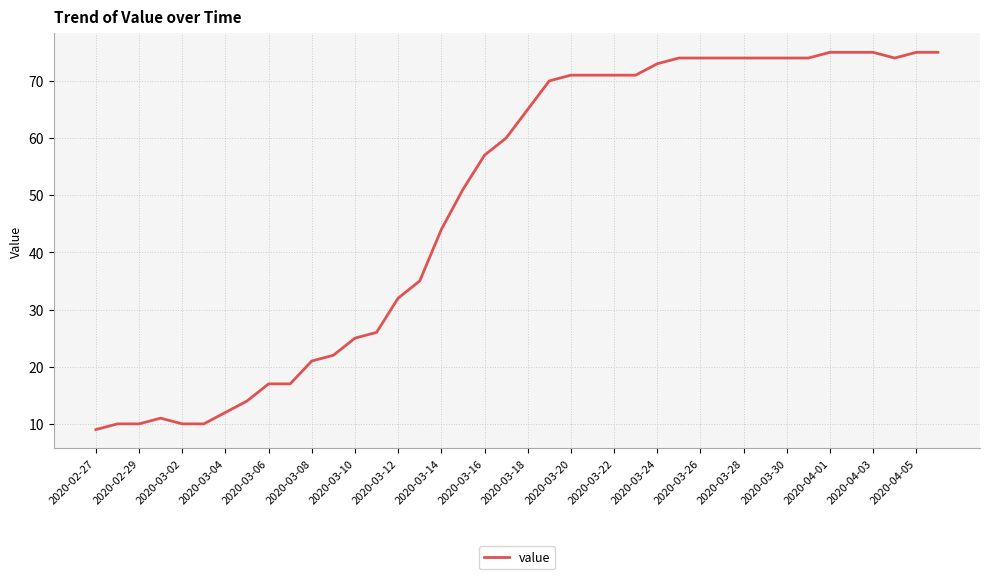

What is the difference between the maximum and minimum values?

66